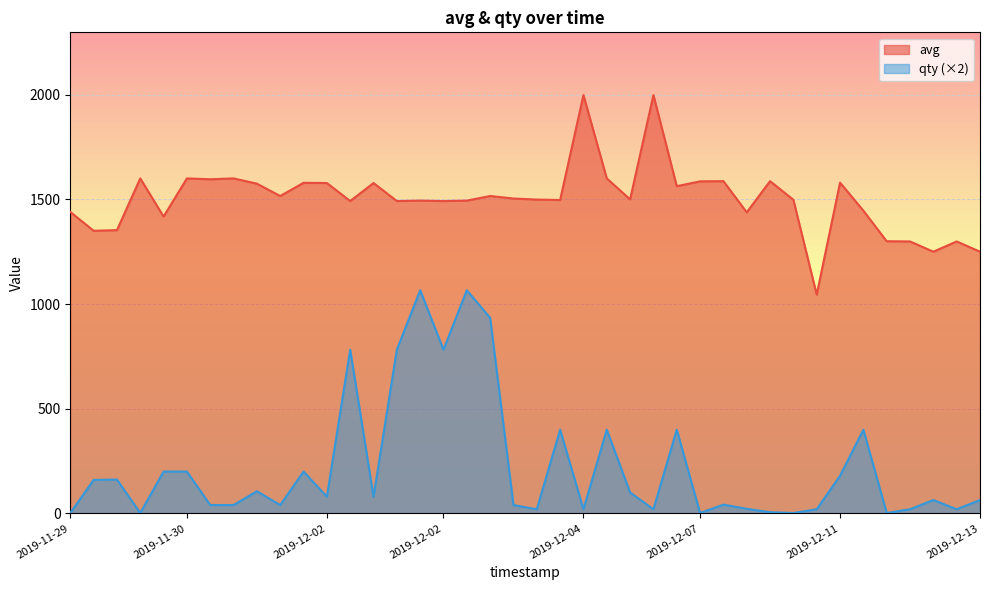

The qty series shows 401 at 17. True or false?

False